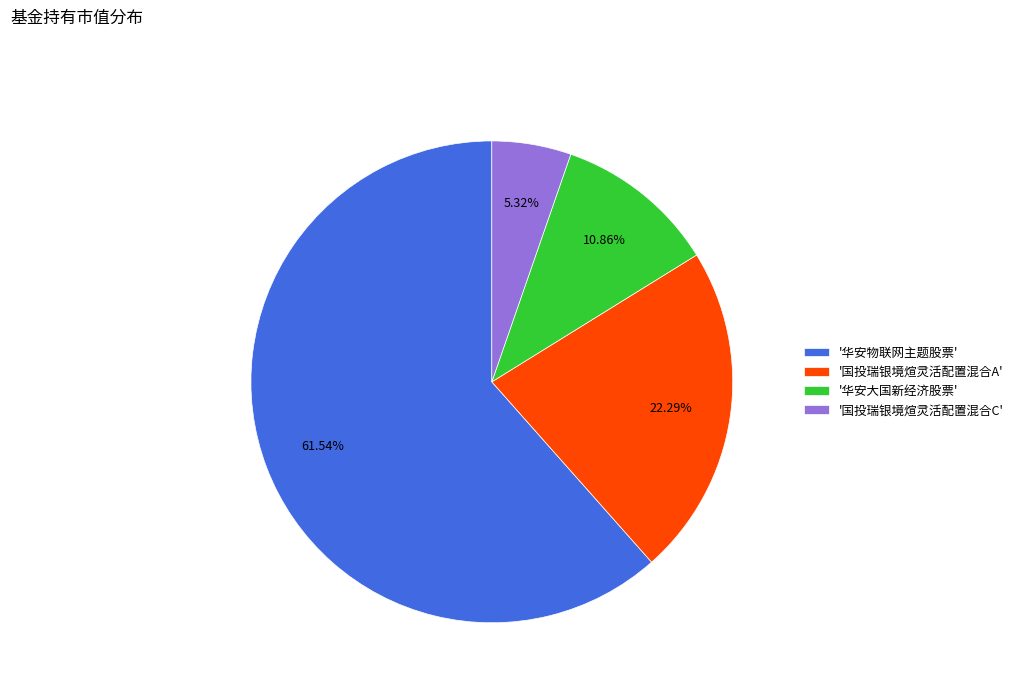

Which slice is the smallest?

'国投瑞银境煊灵活配置混合C'